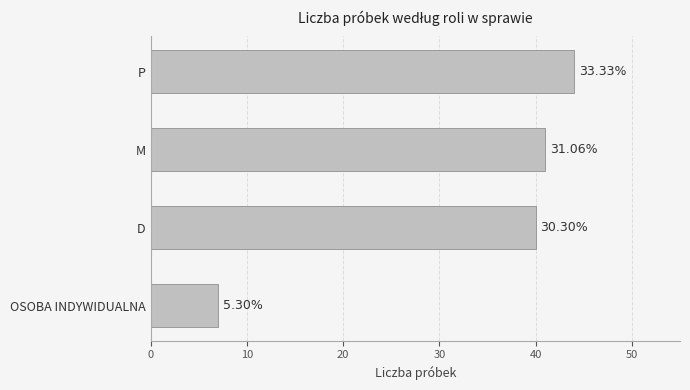

How many bars are there in total?

4